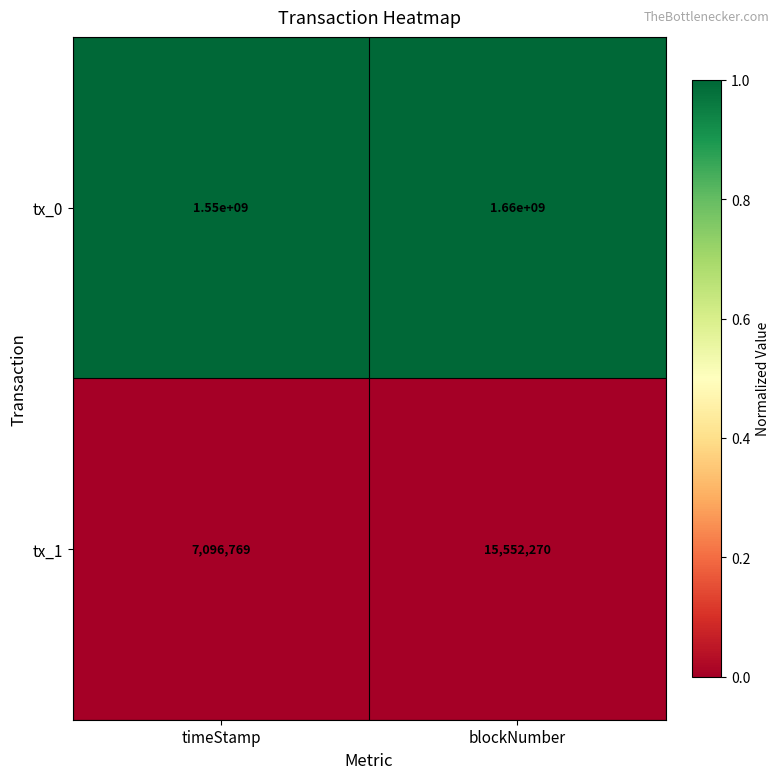

Which series changed the most between timeStamp and blockNumber?

tx_0